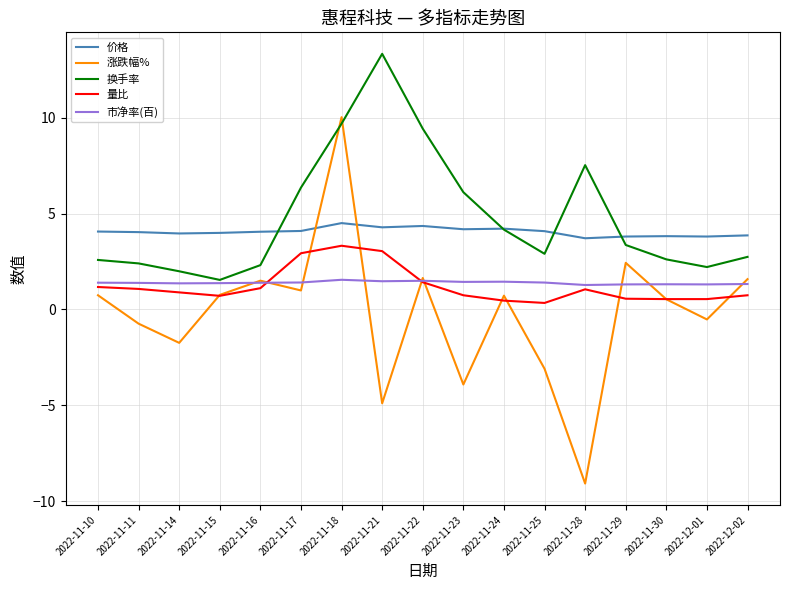

List the series in order of their peak value, highest first.

换手率, 涨跌幅%, 价格, 量比, 市净率(百)